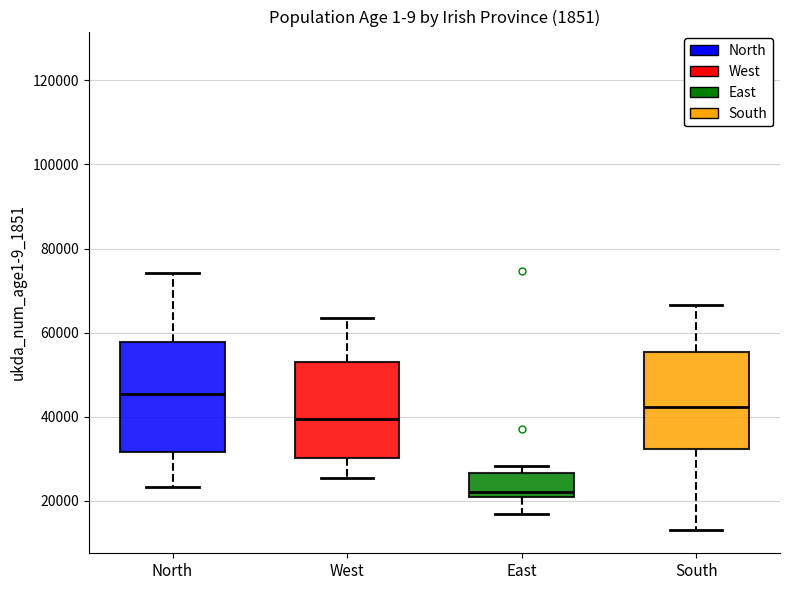

Where does the upper whisker of the box for West end on the y-axis? The values are not printed on the chart, so give them approximately, as read against the axis.

64000